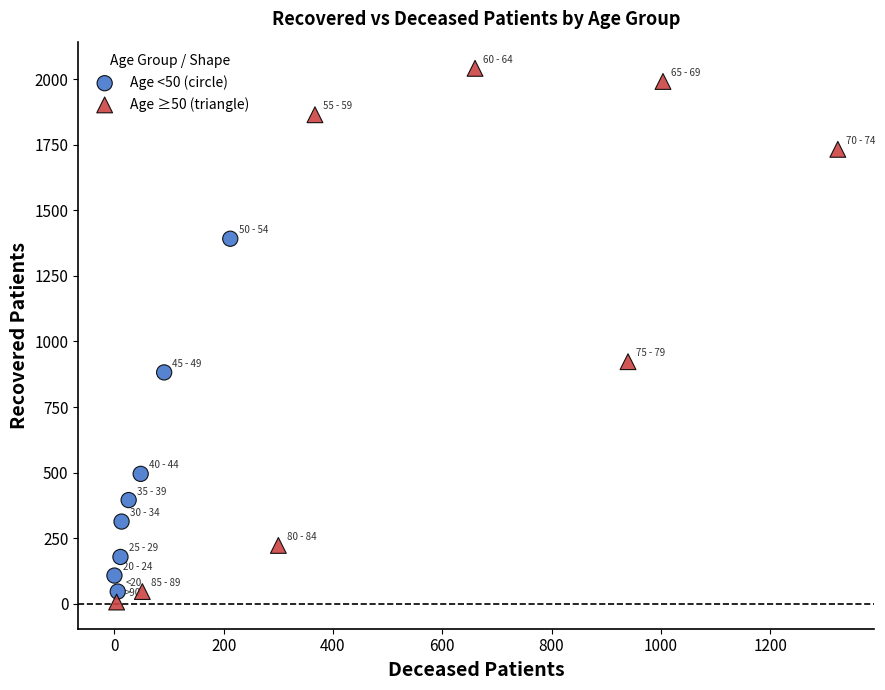

What are all the series names shown in the legend?

Age <50 (circle), Age ≥50 (triangle)